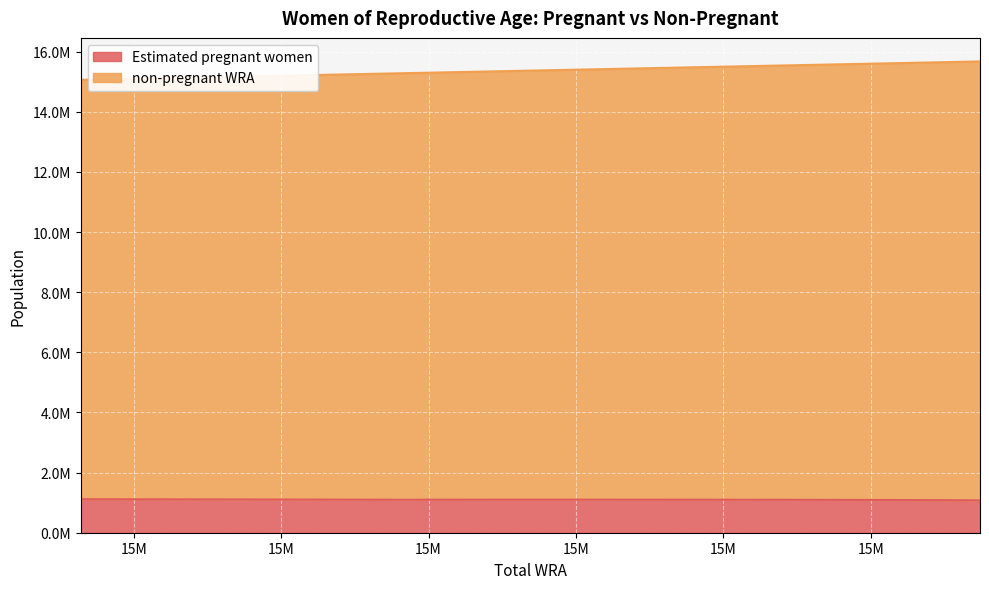

How many lines are shown in the chart?

2